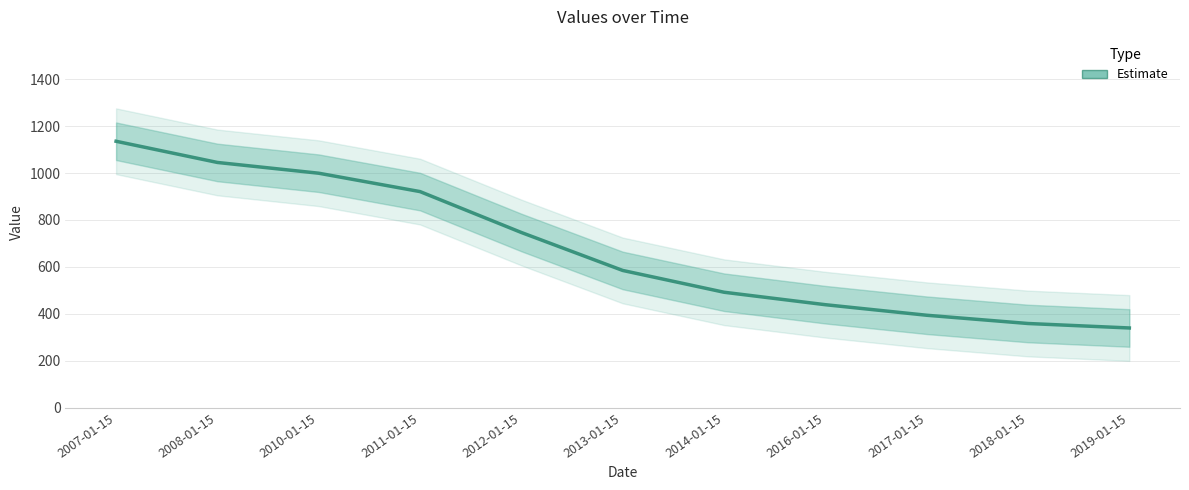

The value at 2014-01-15 is 267.6. True or false?

False